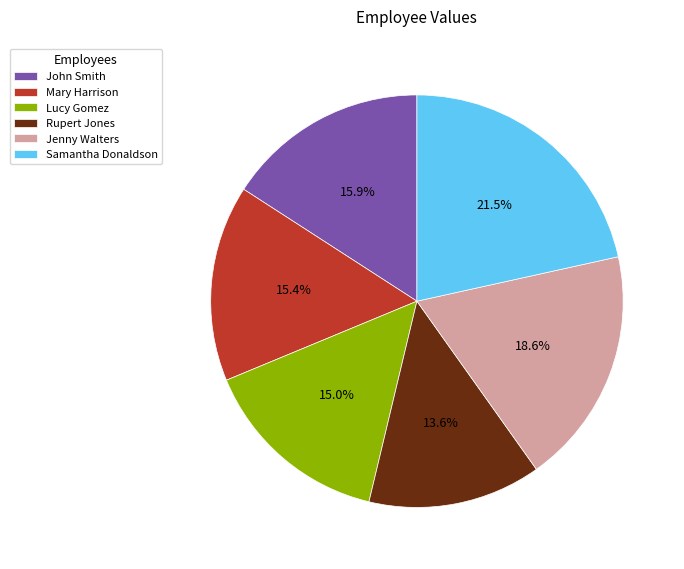

Between Rupert Jones and Jenny Walters, which is larger?

Jenny Walters